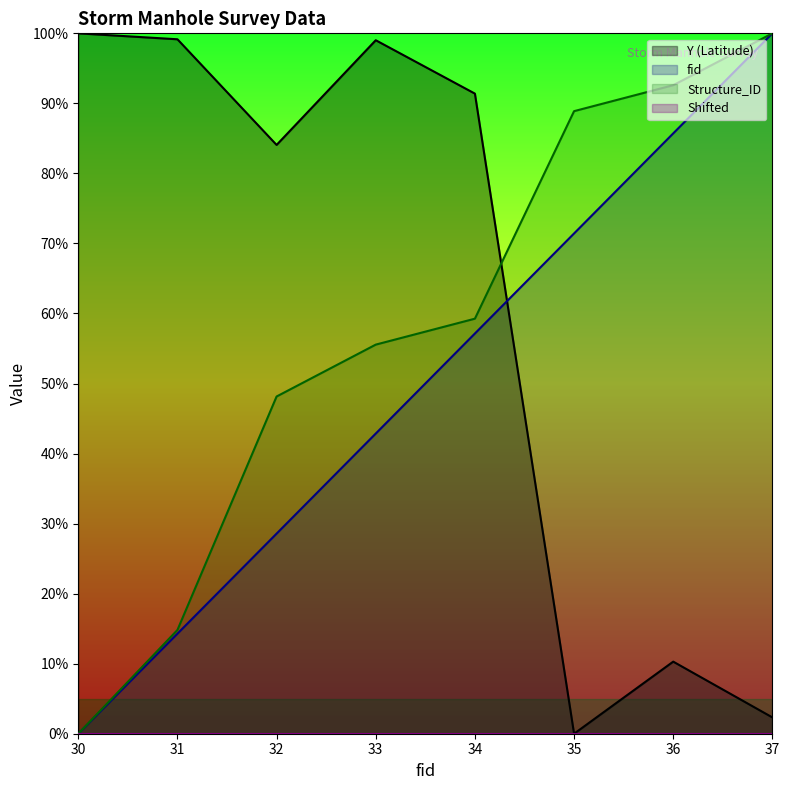

Which series has the largest range (max minus min)?

Structure_ID